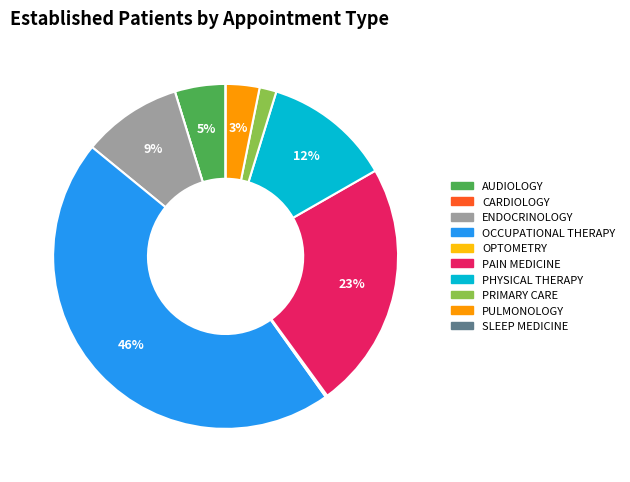

Which category has the biggest portion of the pie?

OCCUPATIONAL THERAPY